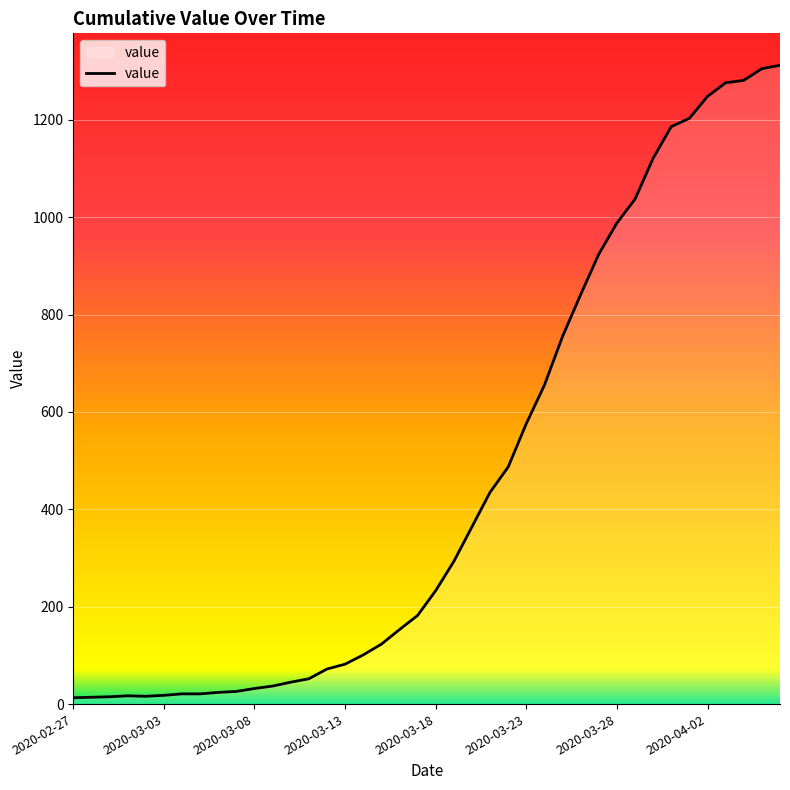

What is the maximum value shown in the chart?

1312